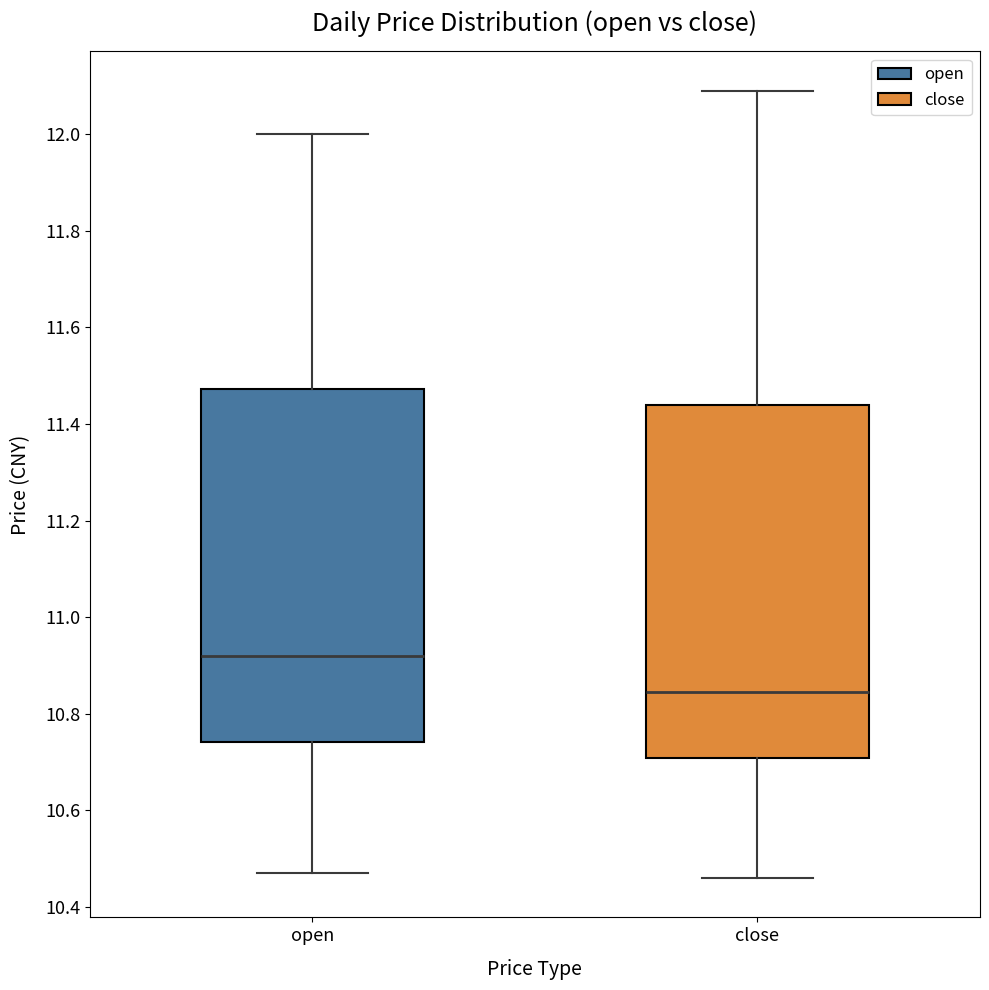

Reading left to right, transcribe this box plot: for each box, give where its median line is, the range the box spans, and where its two whiskers end, as read against the y-axis. The values are not printed on the chart, so give them approximately, as read against the axis.

open: median 10.92, box 10.74 to 11.48, whiskers 10.48 to 12.00
close: median 10.84, box 10.70 to 11.44, whiskers 10.46 to 12.10